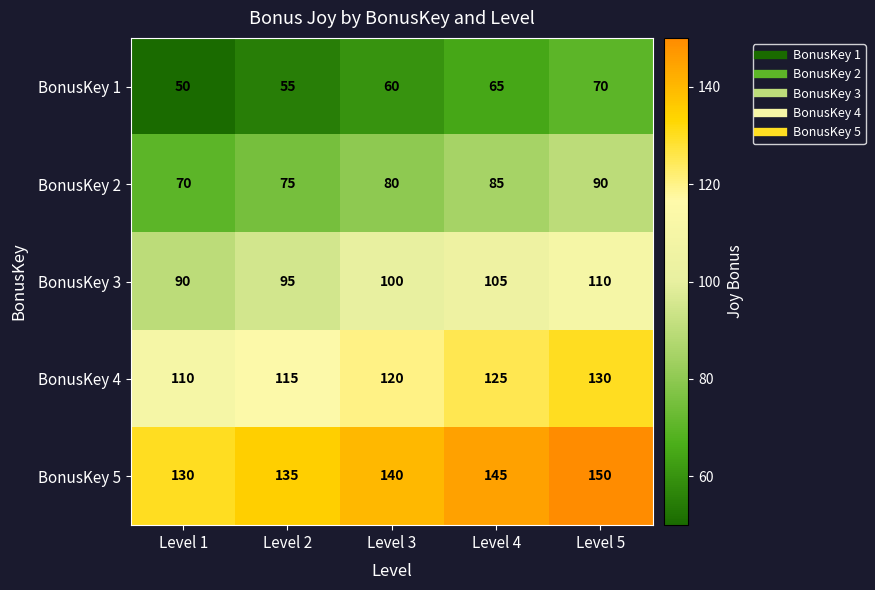

Which series has the largest total across all categories?

BonusKey 5